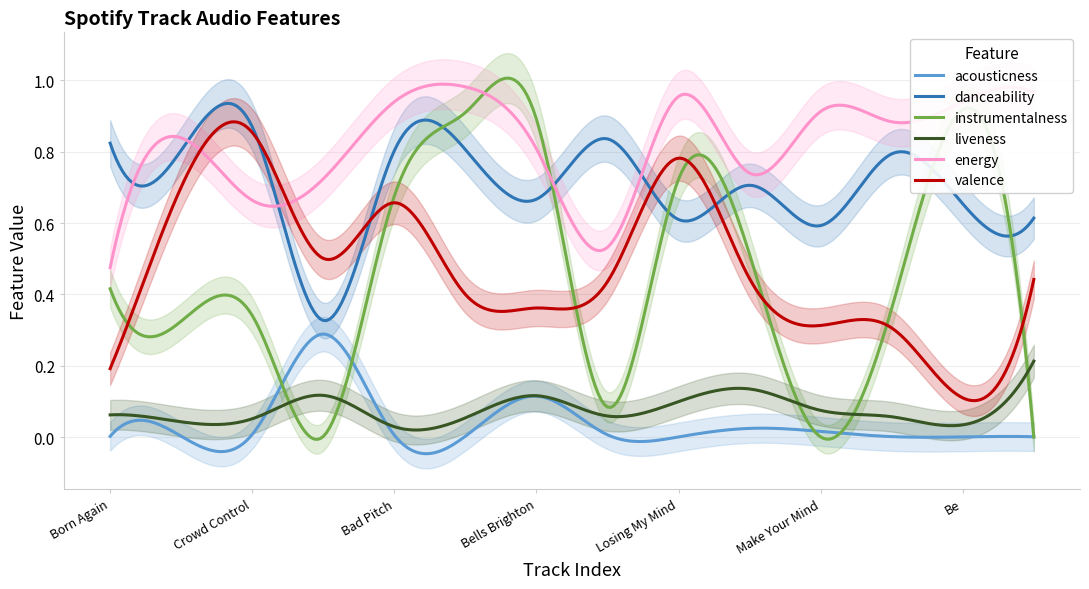

True or false: energy and acousticness intersect in this chart.

False